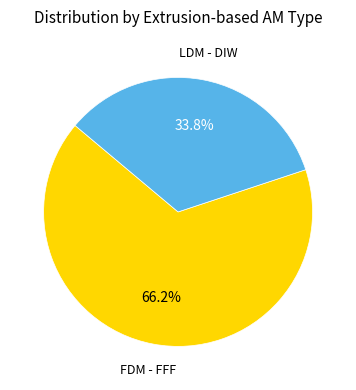

Does any single category account for the majority?

Yes